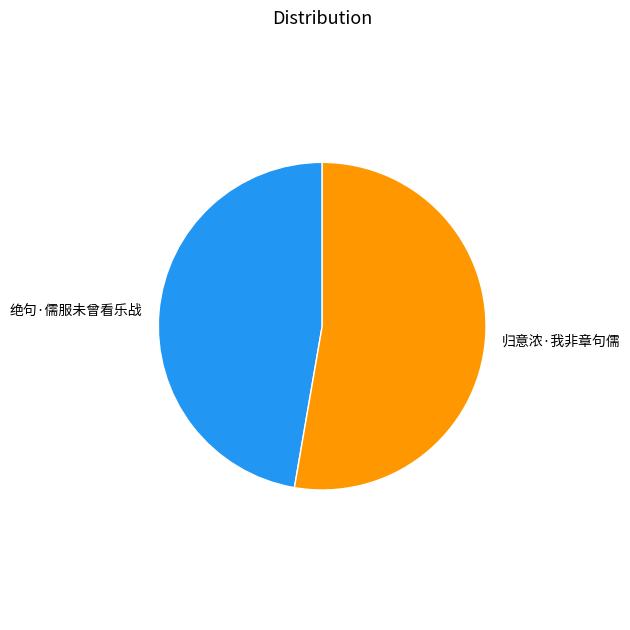

What is the majority slice?

归意浓·我非章句儒